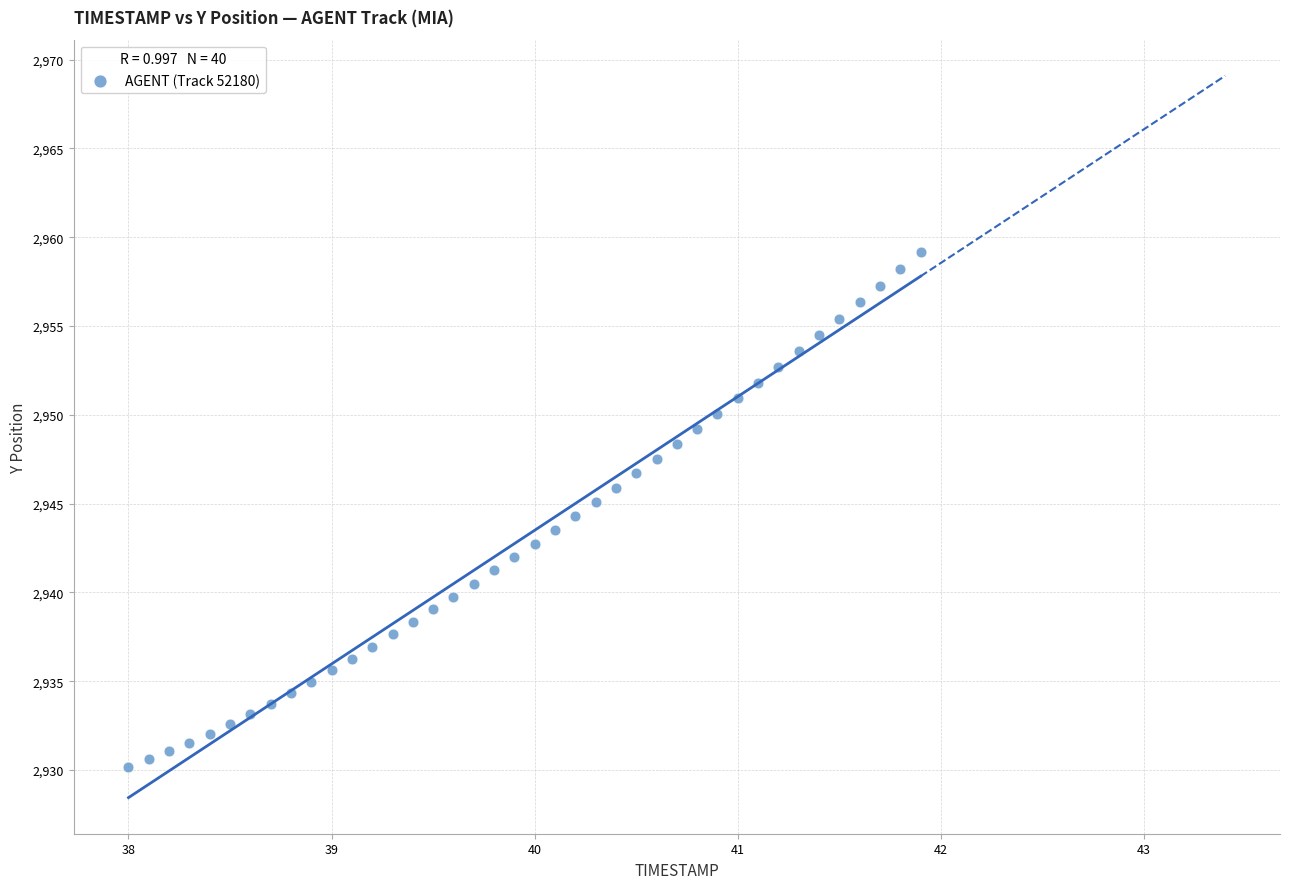

What is the range of X values (max minus min)?

3.9